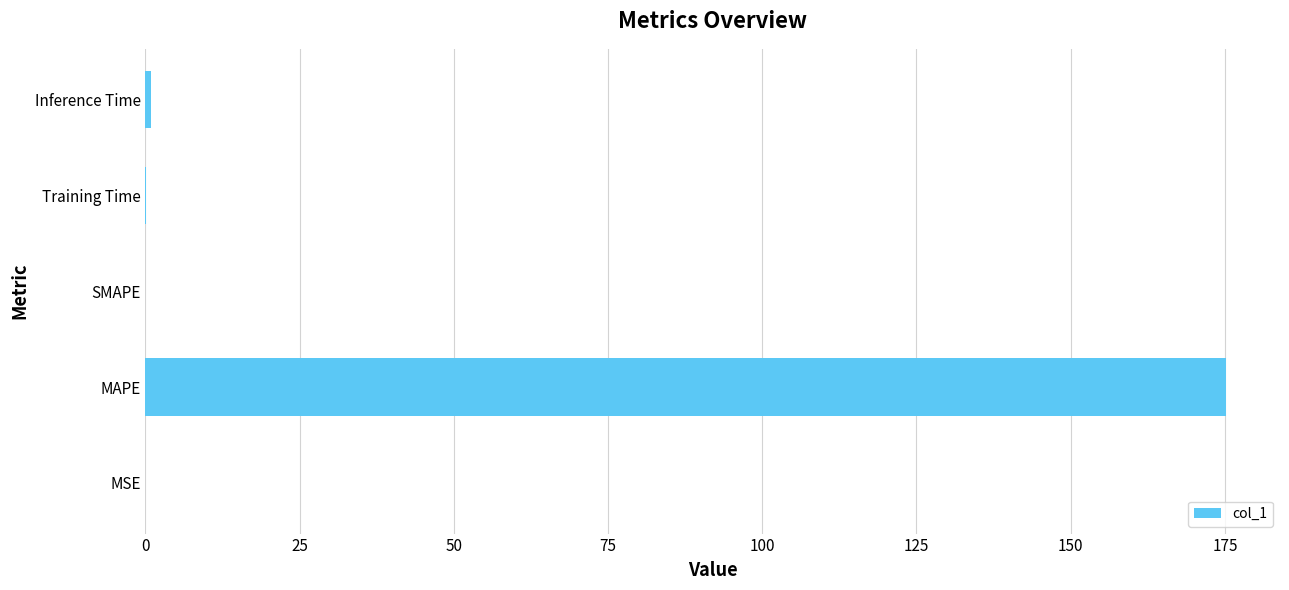

What is the greatest value displayed?

175.2